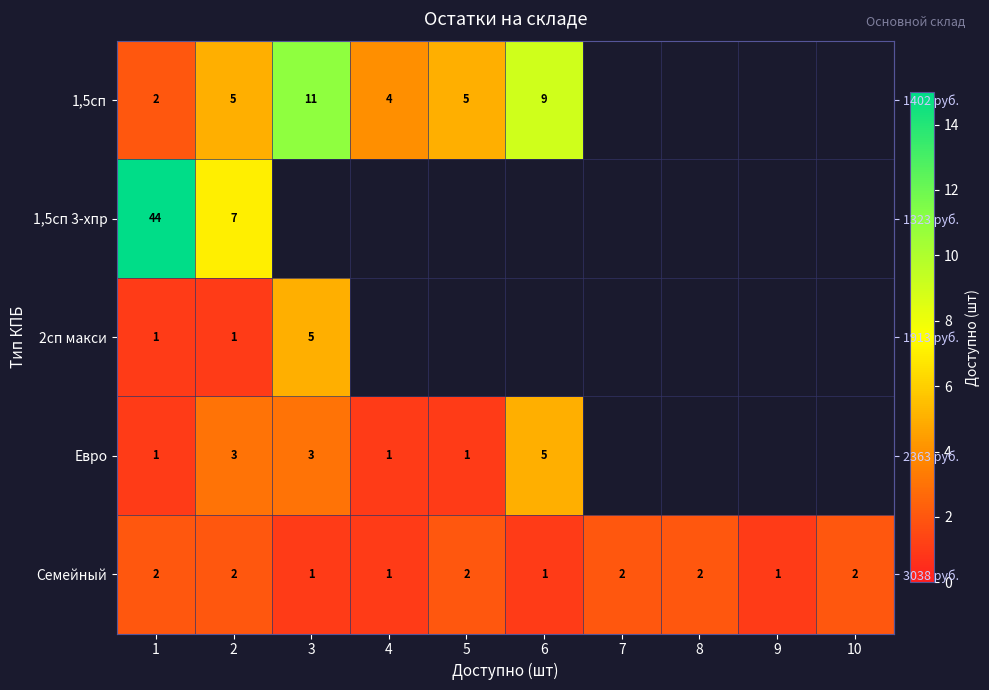

The value of Евро at 2 is 3.0. True or false?

True